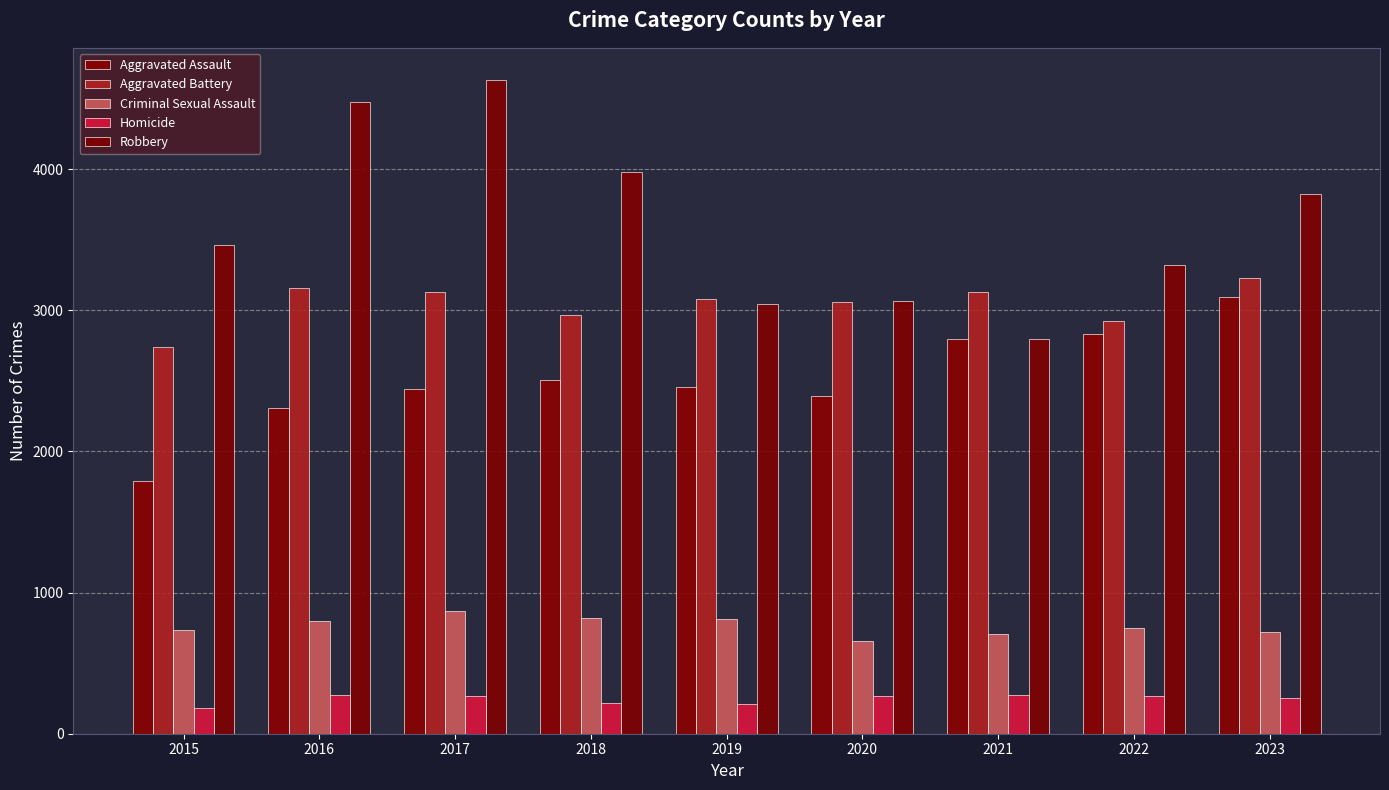

List the series in order of their peak value, highest first.

Robbery, Aggravated Battery, Aggravated Assault, Criminal Sexual Assault, Homicide